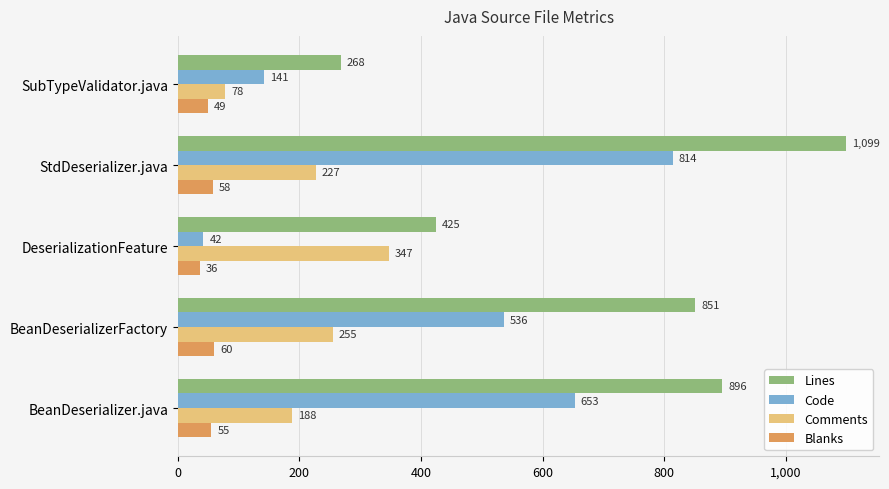

At which label is Blanks closest to 48?

SubTypeValidator.java